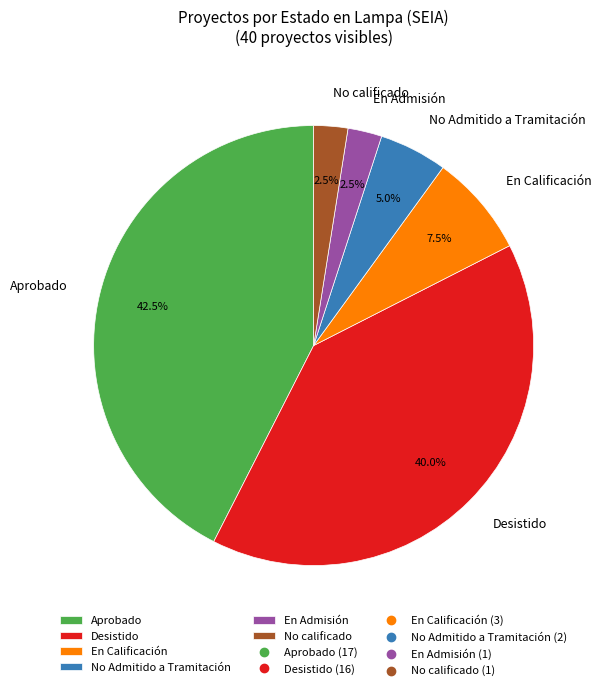

Combined, do En Admisión and Desistido account for over 50%?

No